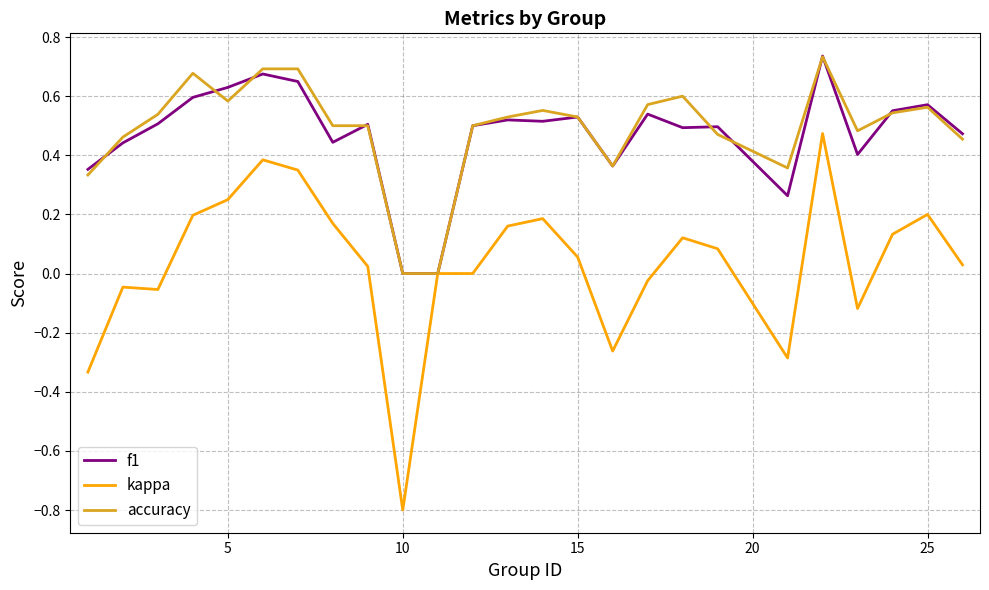

True or false: f1 has more than 1 interior local peaks.

True